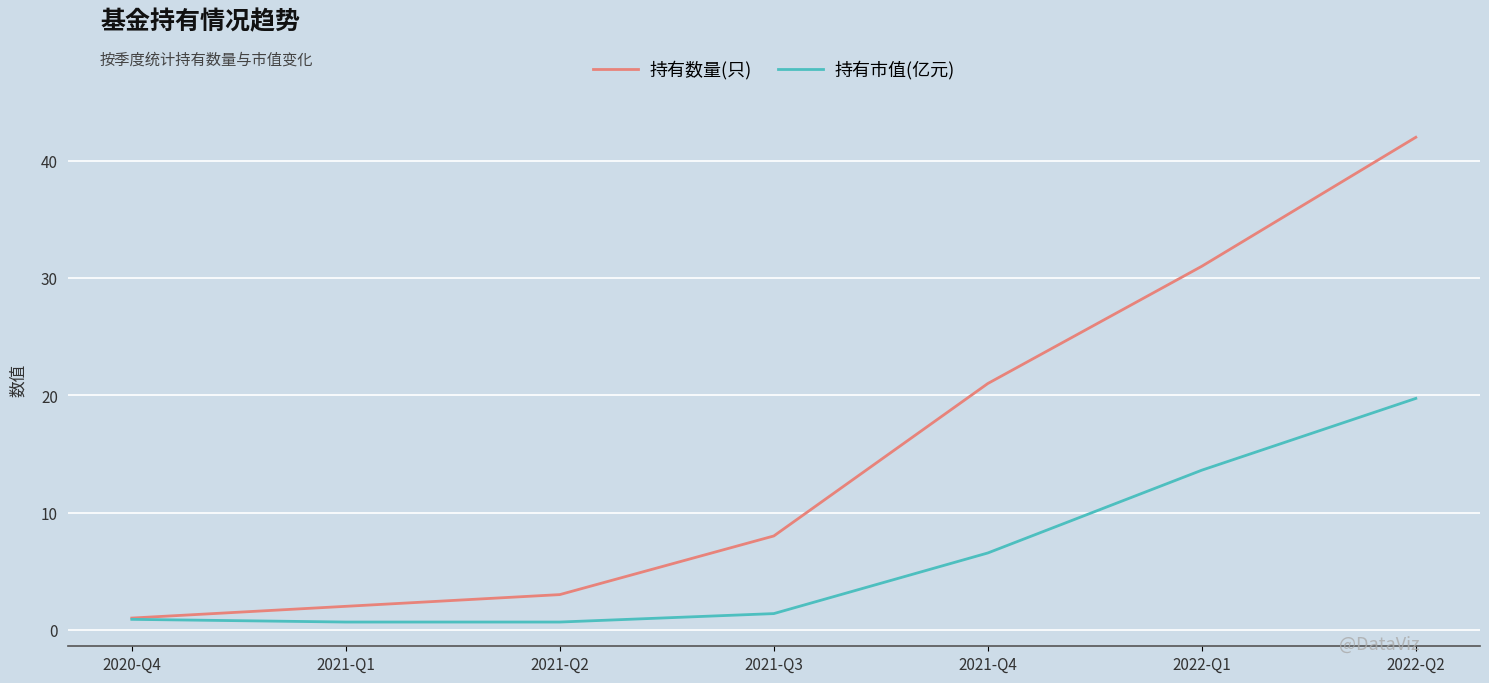

Which category has the highest value across all series?

2022-Q2